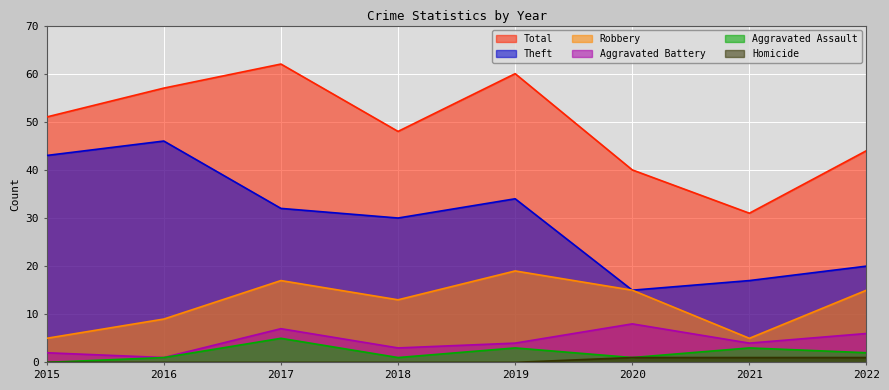

In Robbery, how many points are lower than both neighbors (excluding endpoints)?

2